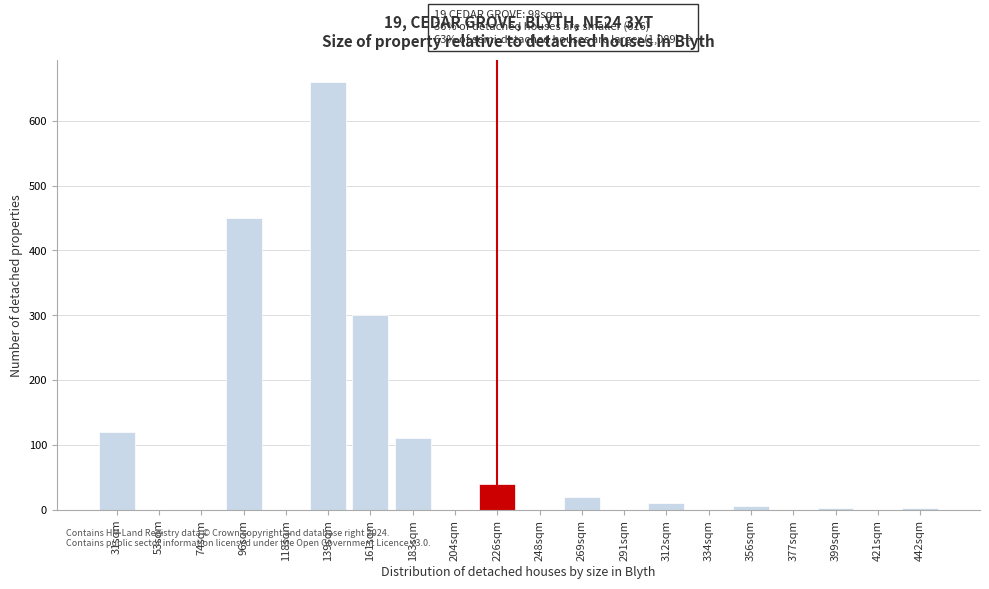

What is the sum of all values?

1720